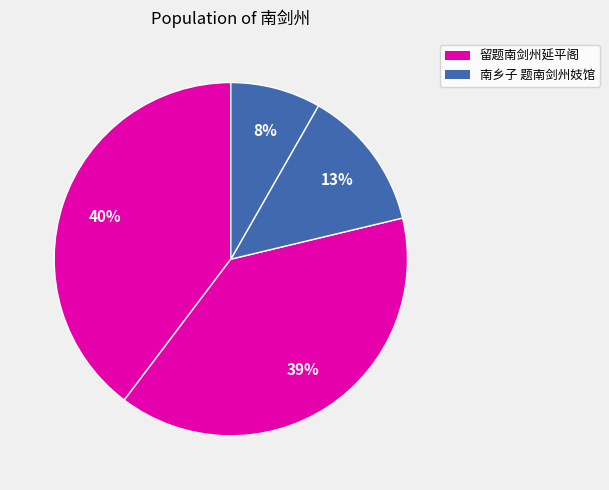

How many segments does this pie chart have?

4